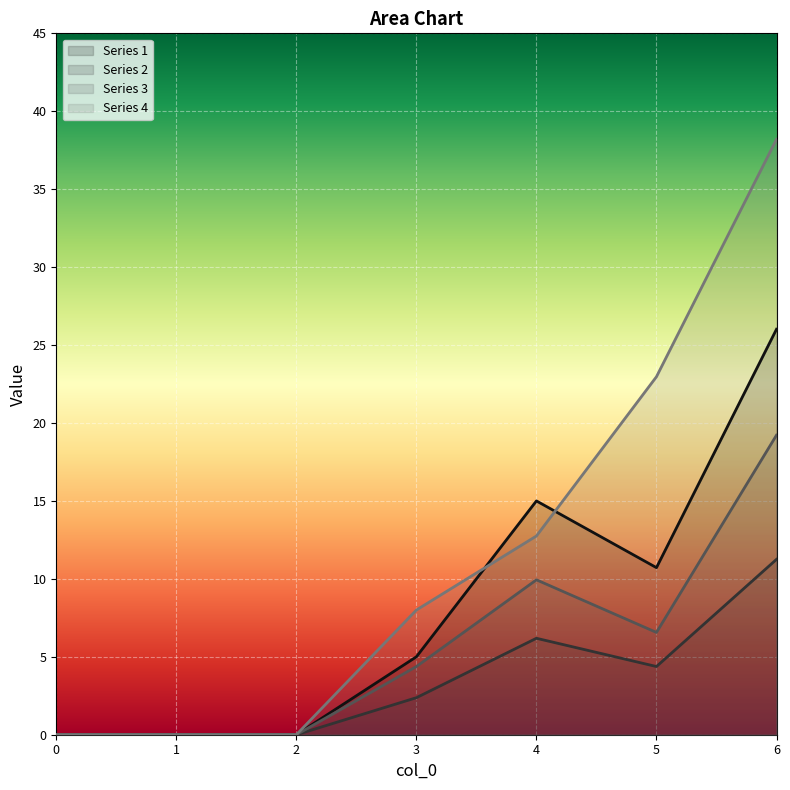

At how many categories does at least one series exceed 24?

1